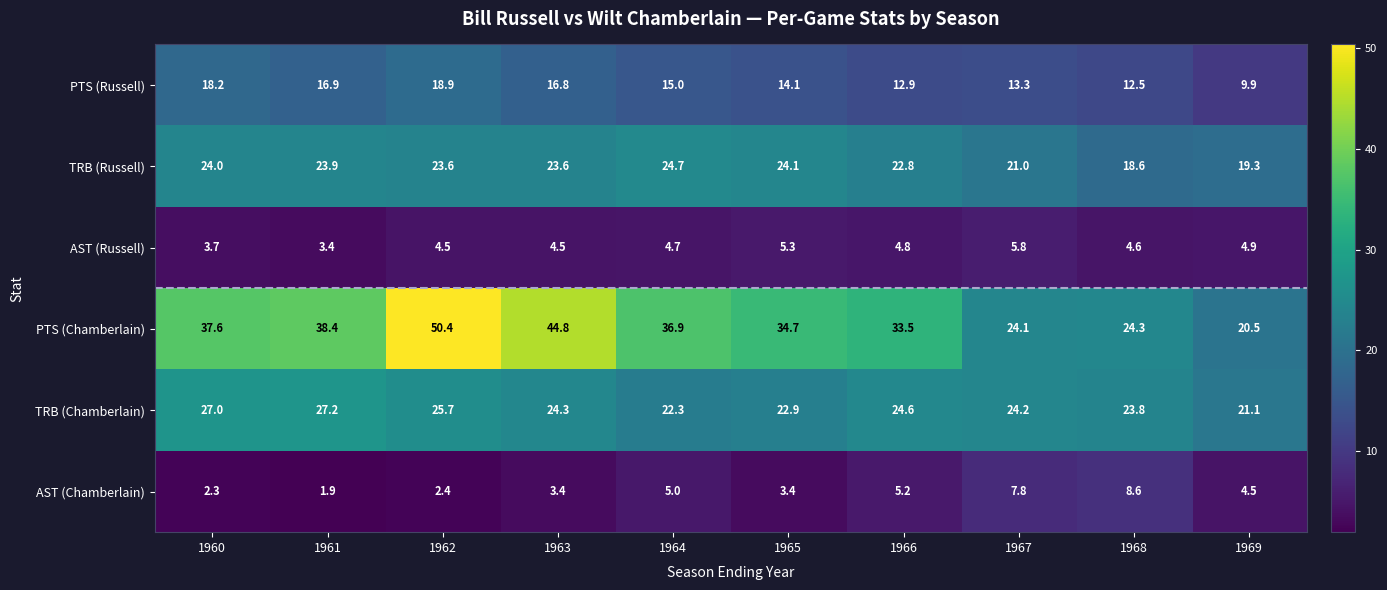

What is the average value of the AST (Chamberlain) series?

4.5